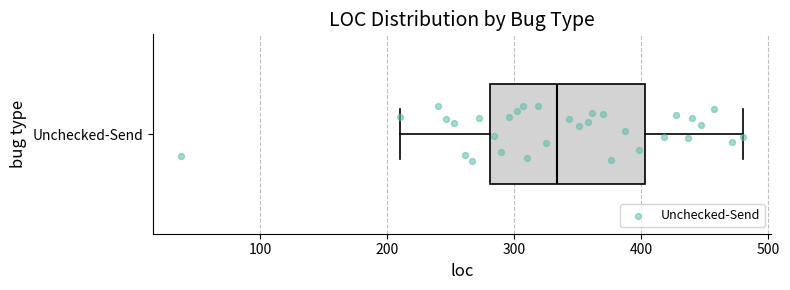

Where is the right edge of the box for Unchecked-Send on the x-axis? The values are not printed on the chart, so give them approximately, as read against the axis.

400